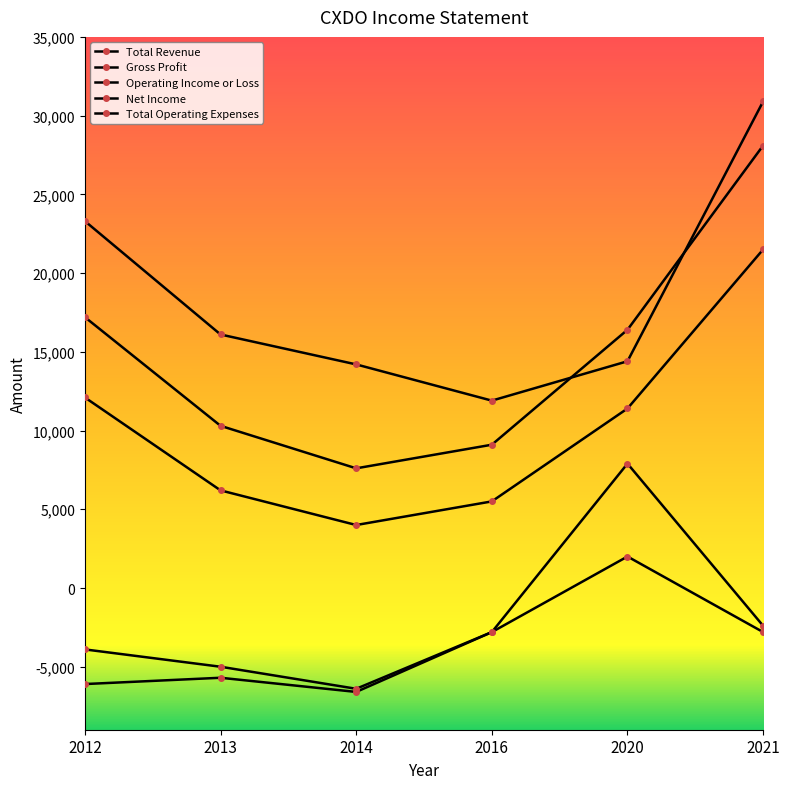

How many values in the Net Income series exceed -2800?

2